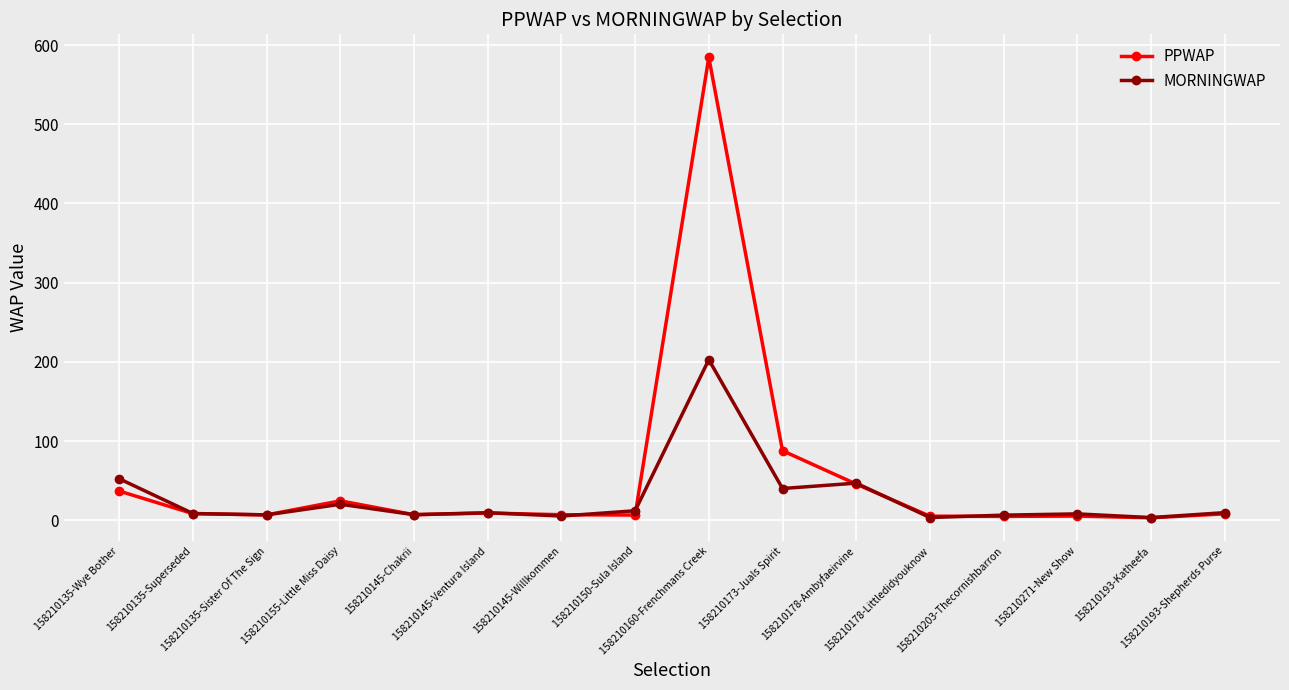

Which series changed the most between 158210145-Ventura Island and 158210178-Ambyfaeirvine?

MORNINGWAP